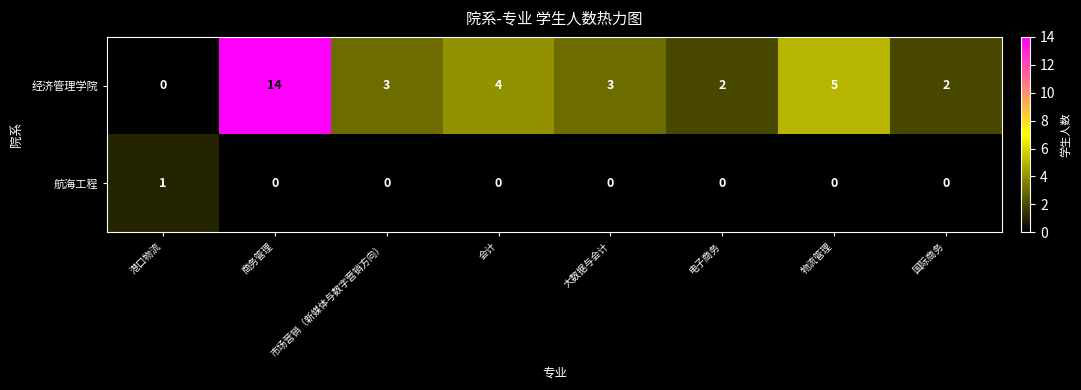

List the series in order of their peak value, lowest first.

航海工程, 经济管理学院